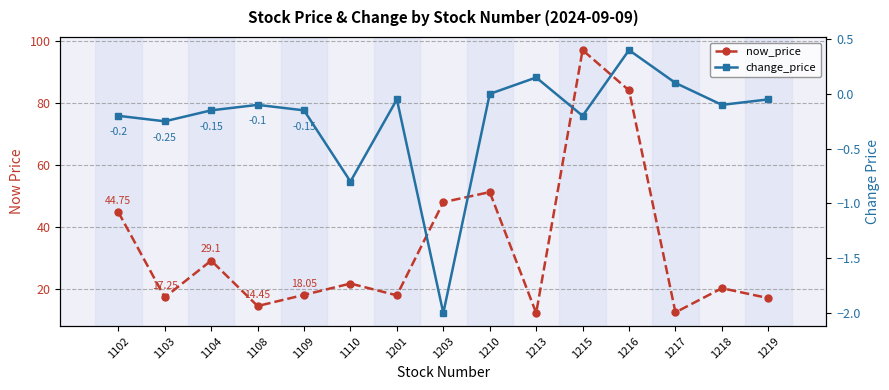

Which series has the widest spread of values?

now_price